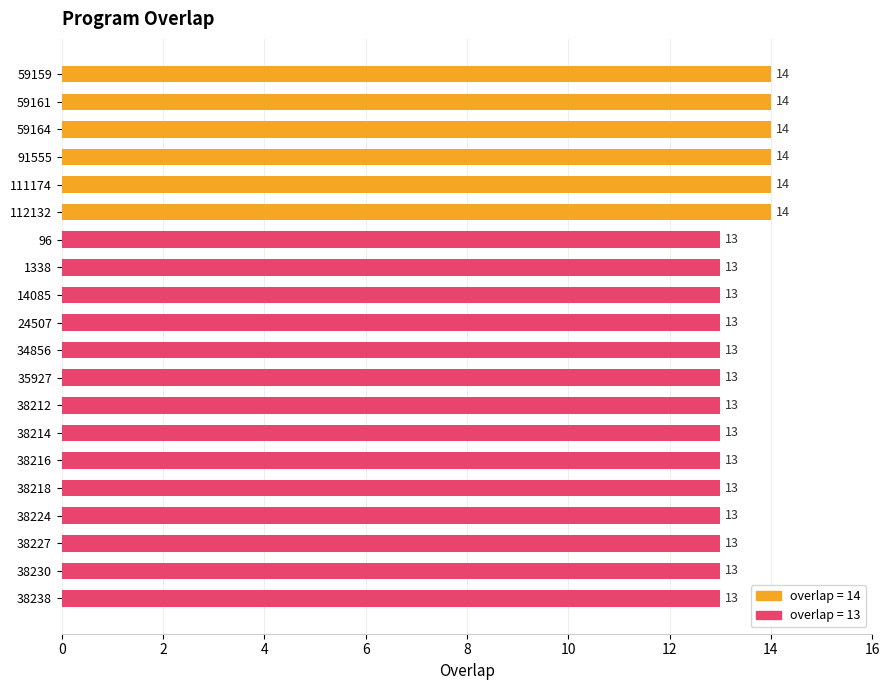

What is the greatest value displayed?

14